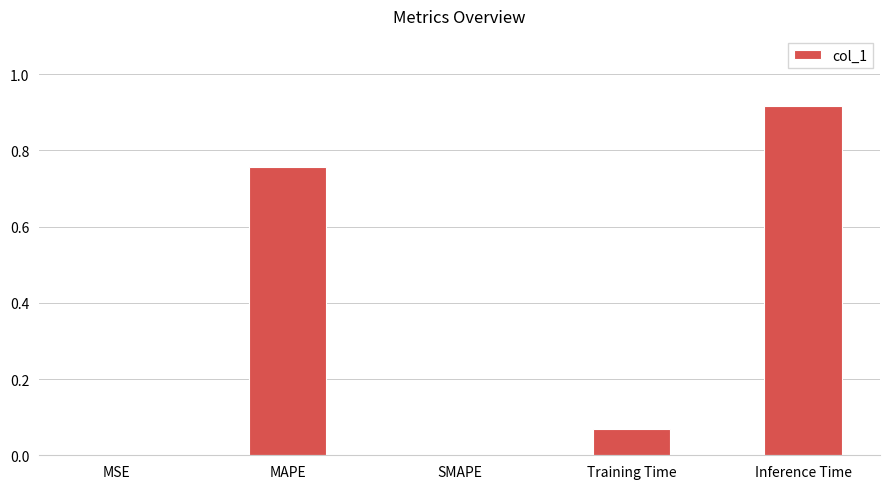

The value at SMAPE is 0.0. True or false?

True